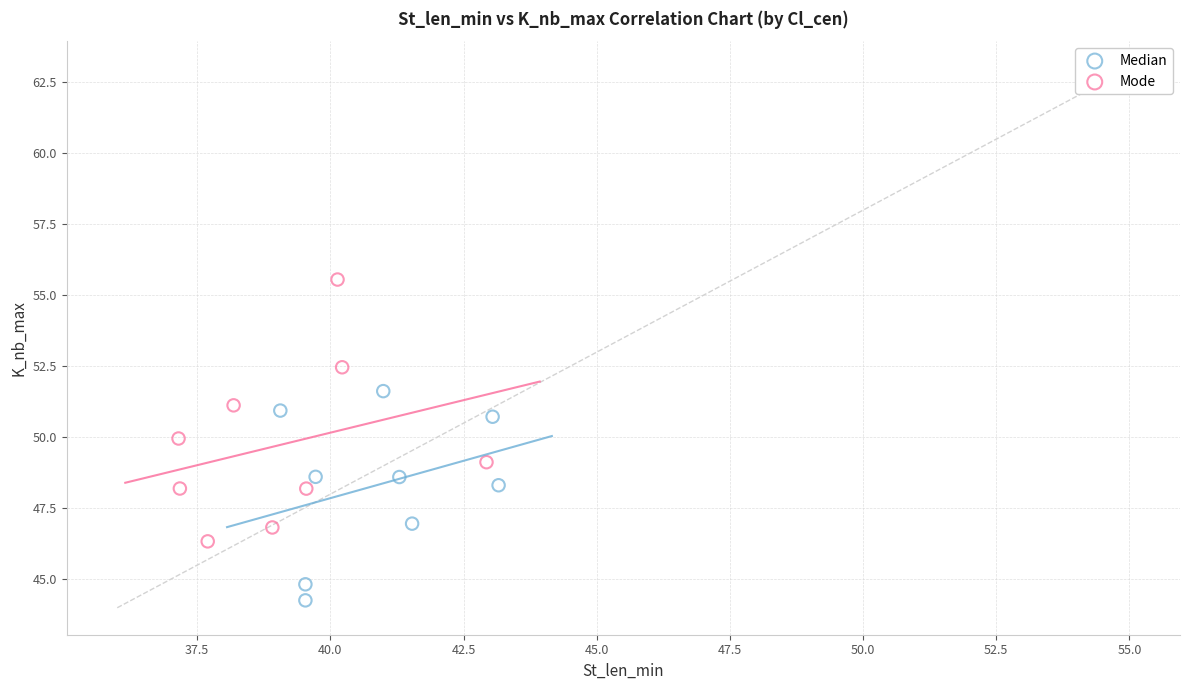

Which series contains the highest Y value?

Mode